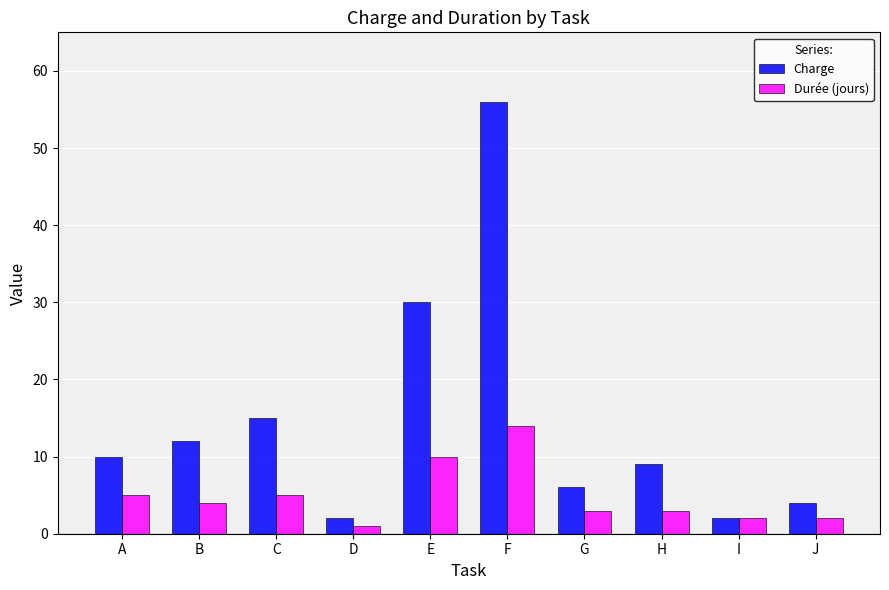

Reading left to right, what are all the values shown in this chart?

Charge: 10	12	15	2	30	56	6	9	2	4
Durée (jours): 5	4	5	1	10	14	3	3	2	2